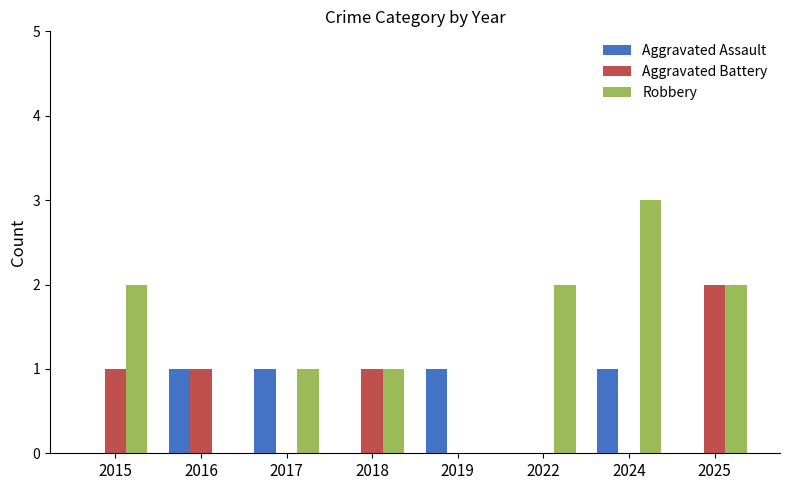

How many data points does each series have?

8